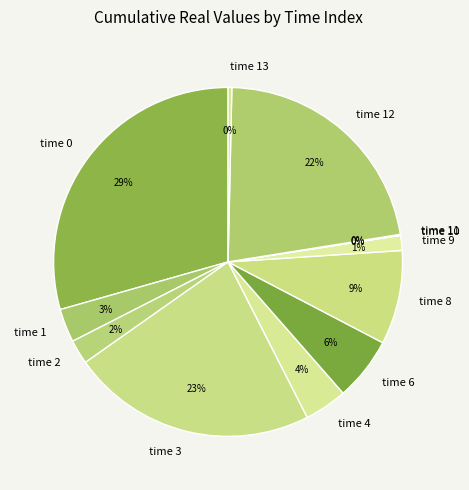

Is time 0 the majority of the pie?

No